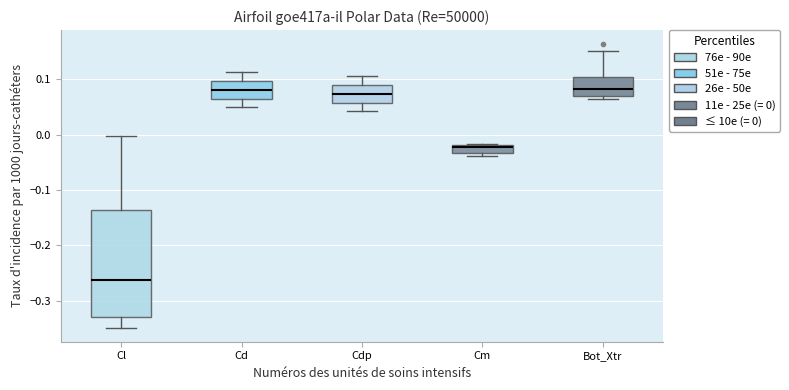

Which box has the lowest median line?

Cl